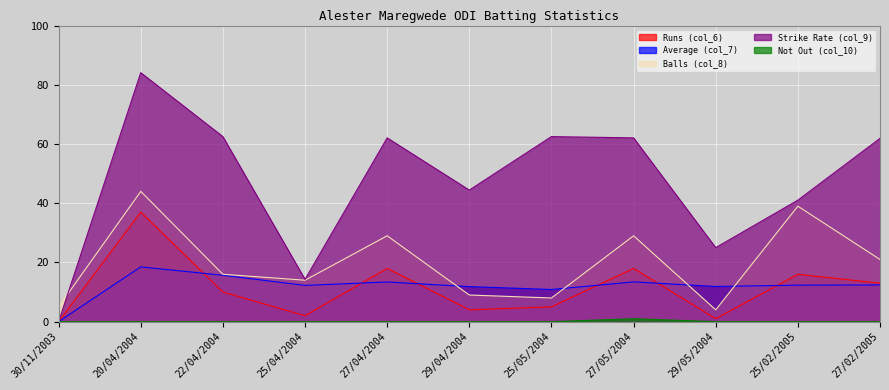

At which label does Balls (col_8) reach its minimum?

29/05/2004